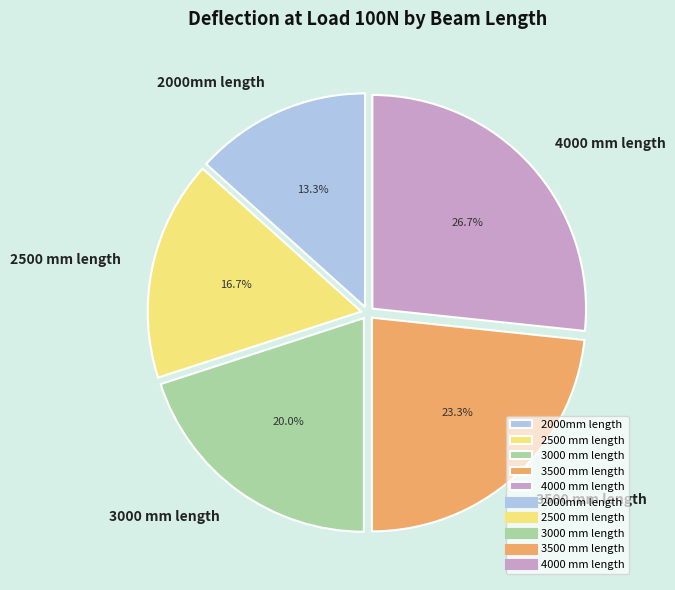

Is the sum of 3000 mm length and 2500 mm length greater than half?

No